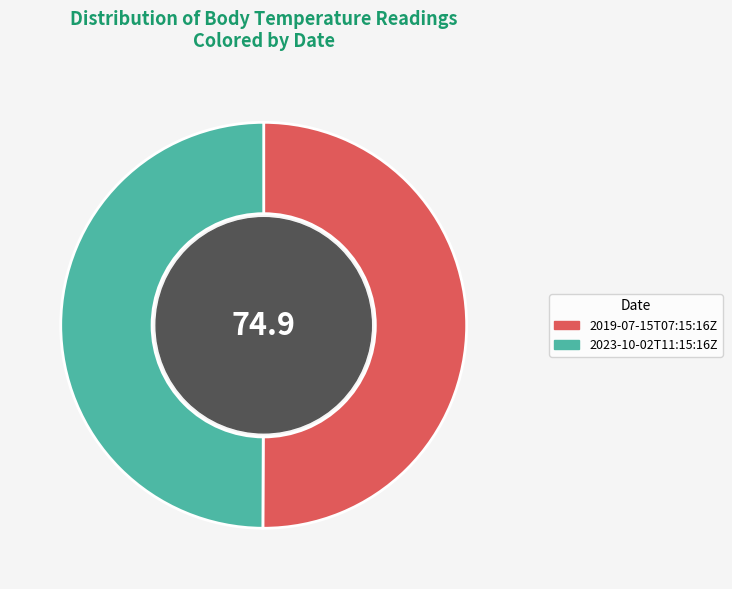

The 2023-10-02T11:15:16Z slice represents 50% of the pie. True or false?

True